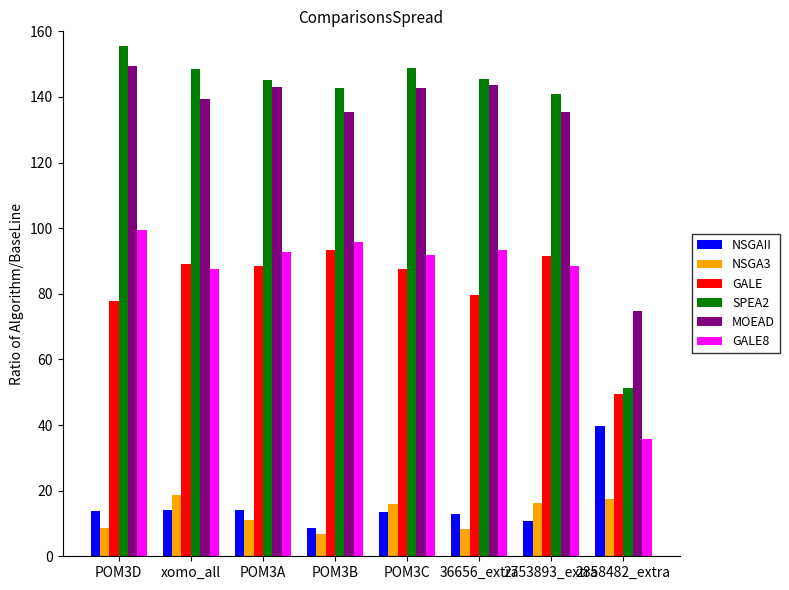

What is the value of the GALE8 bar at the 3rd from the left?

92.7